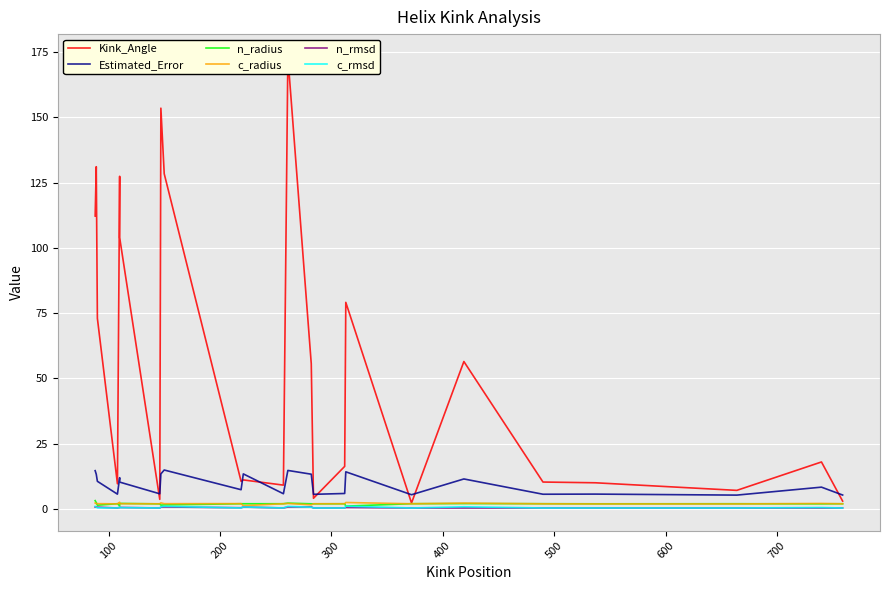

What are all the series names shown in the legend?

Kink_Angle, Estimated_Error, n_radius, c_radius, n_rmsd, c_rmsd